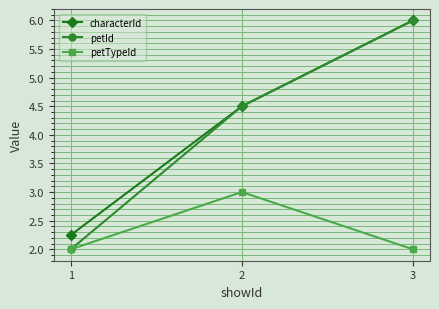

Which series has the largest range (max minus min)?

petId